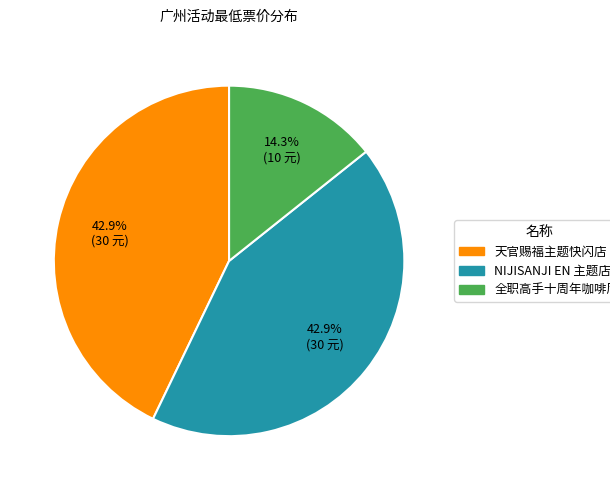

Does any single category account for the majority?

No